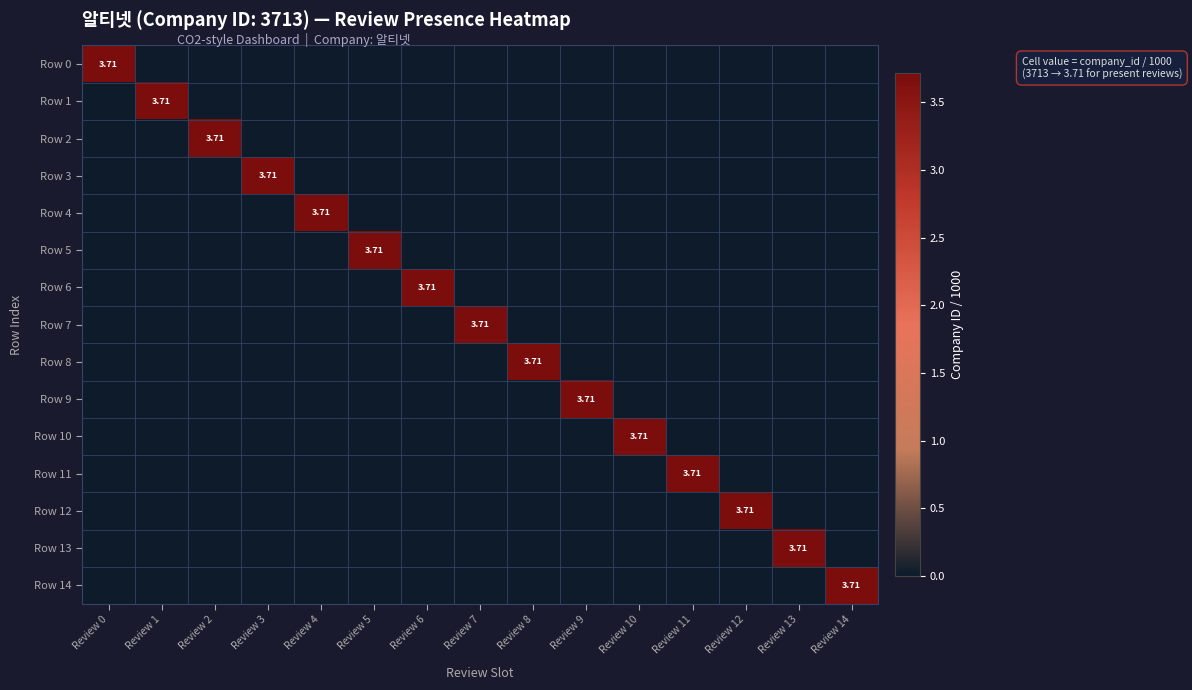

True or false: Row 2 has a value of 0.0 at Review 7.

True